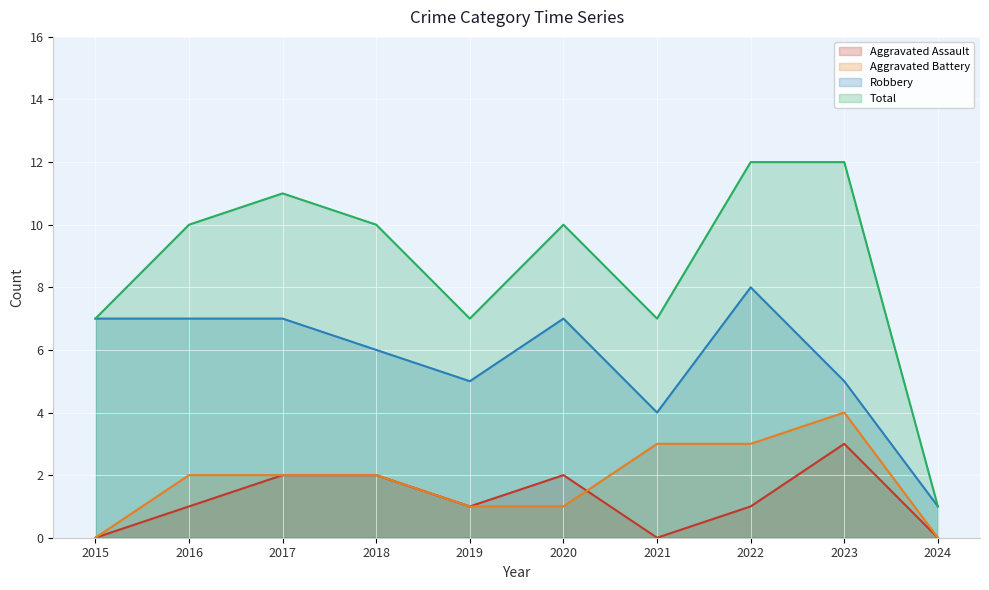

True or false: Robbery has more than 0 points higher than both neighbors.

True